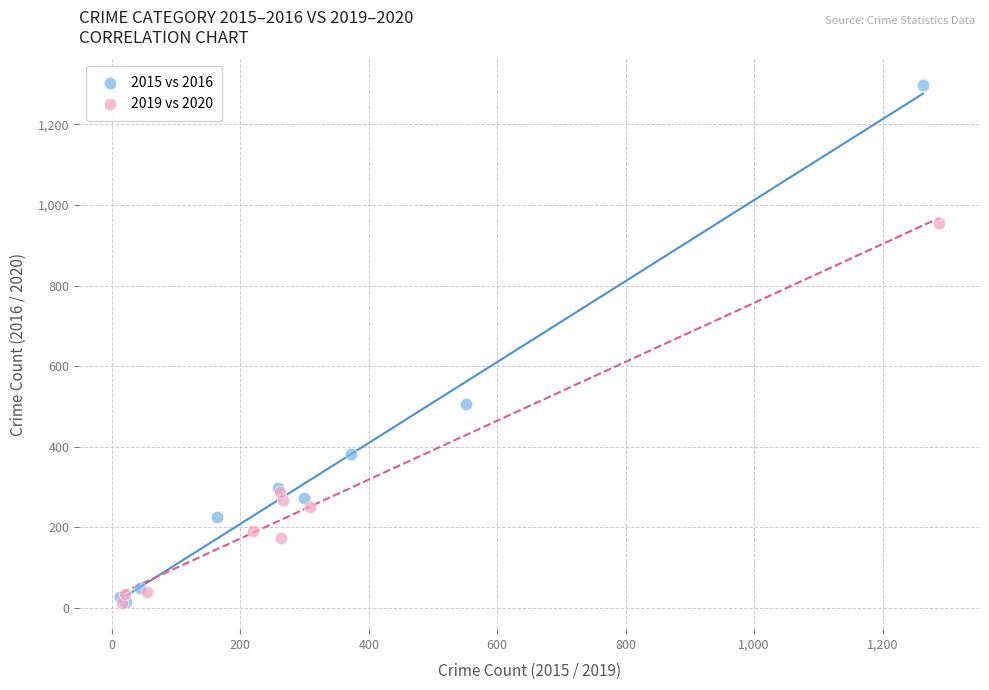

Which series reaches the maximum Y coordinate?

2015 vs 2016